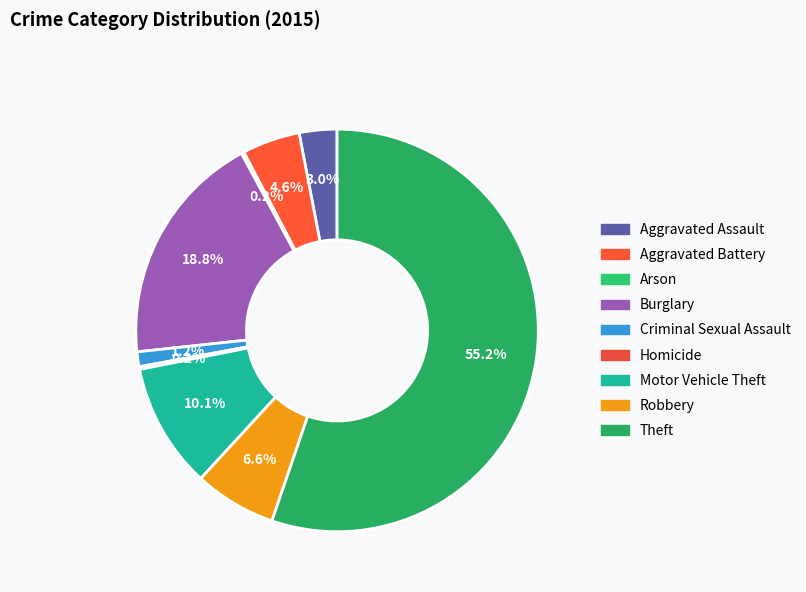

Which category has the biggest portion of the pie?

Theft